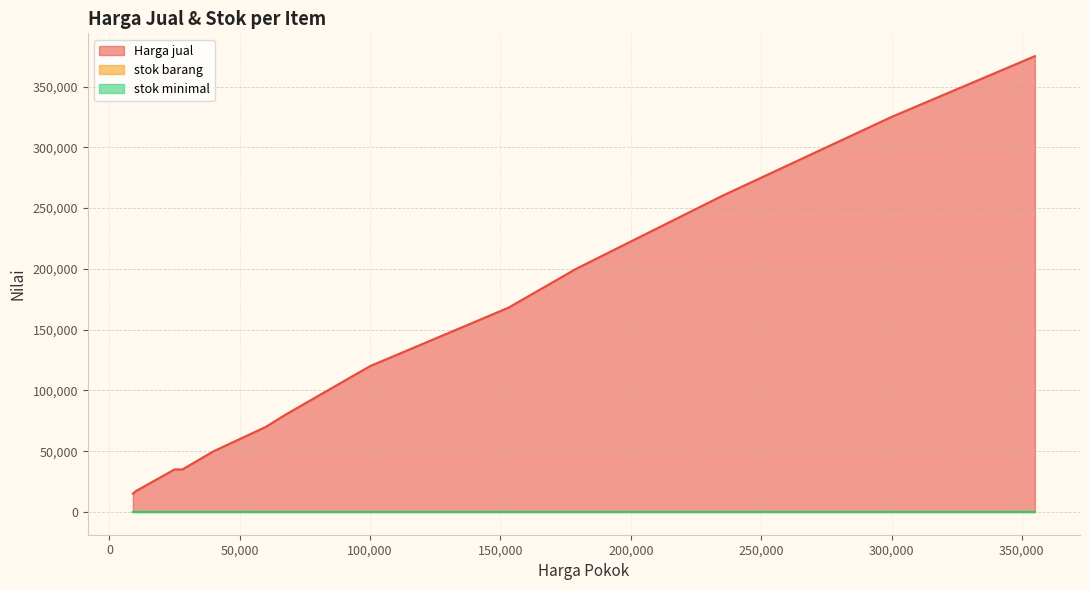

At Kampas Kopling CBR 250, list the series in order from smallest to largest.

stok minimal, stok barang, Harga jual